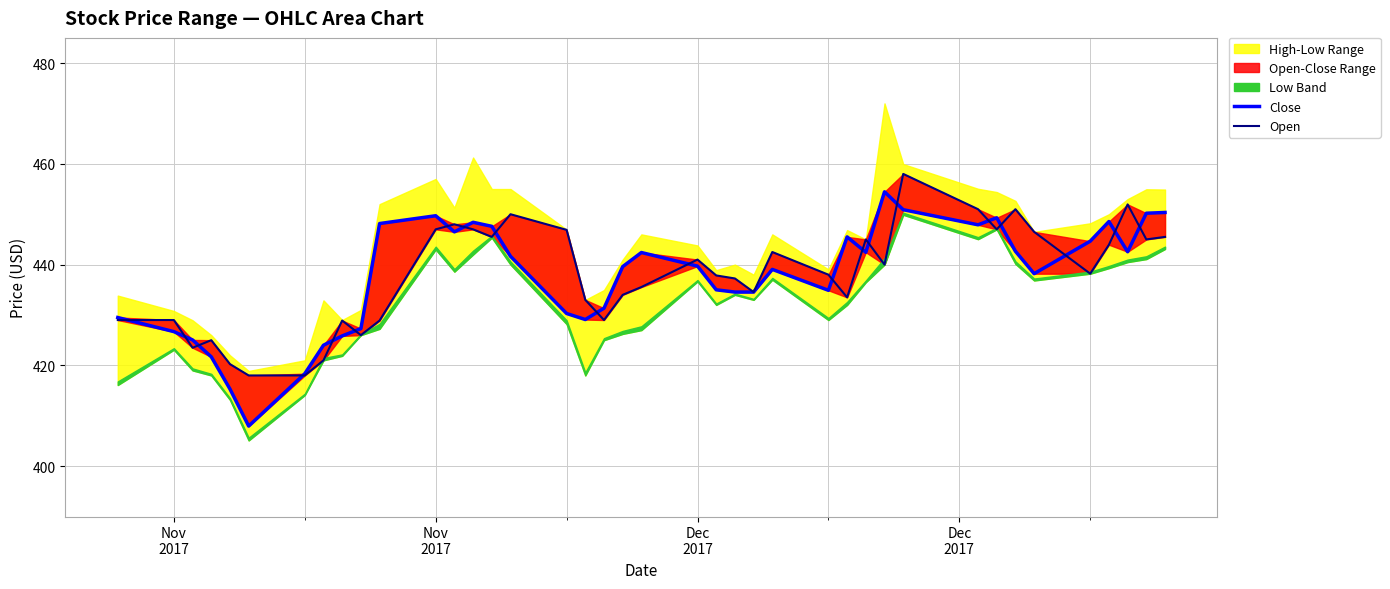

Which series ends up on top after the final intersection of Close and Open?

Close